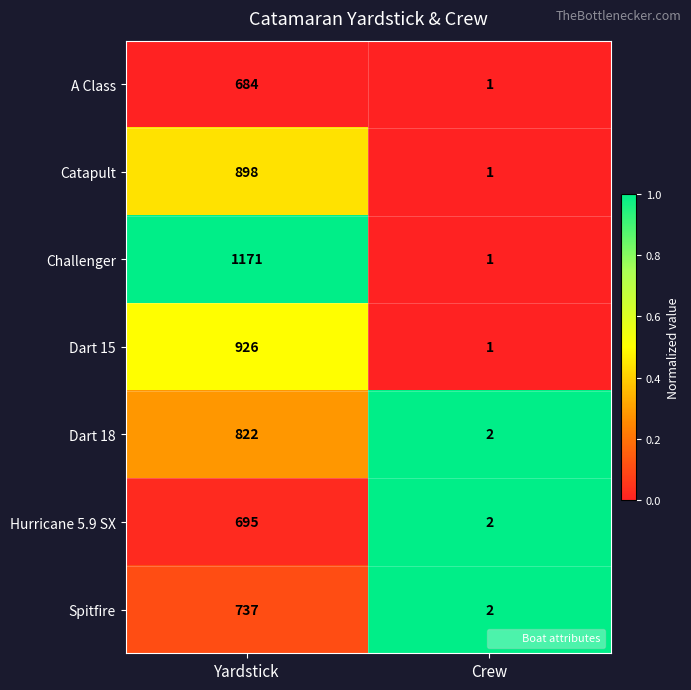

What is the sum of all Challenger values?

1172